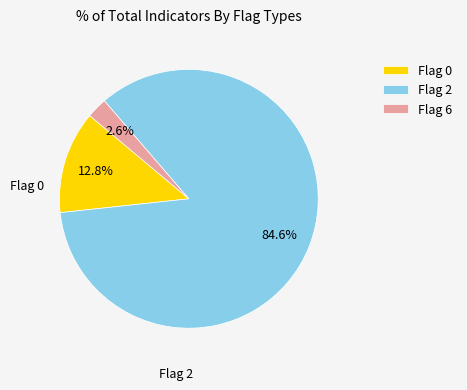

What percentage is NOT represented by Flag 0?

87.2%